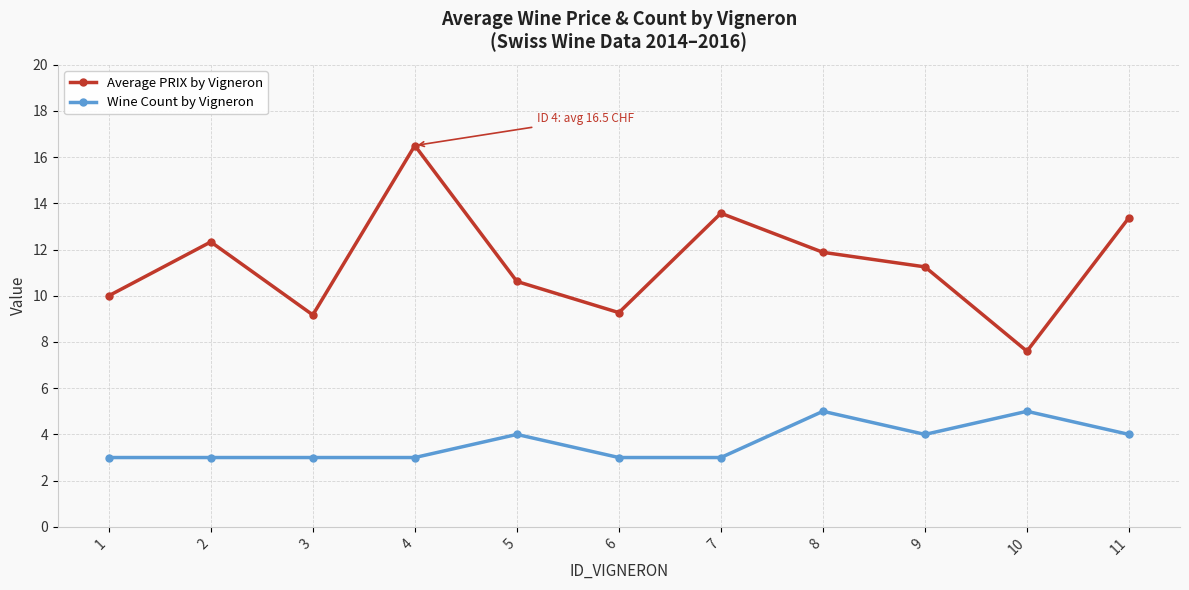

Which series has the widest spread of values?

Average PRIX by Vigneron